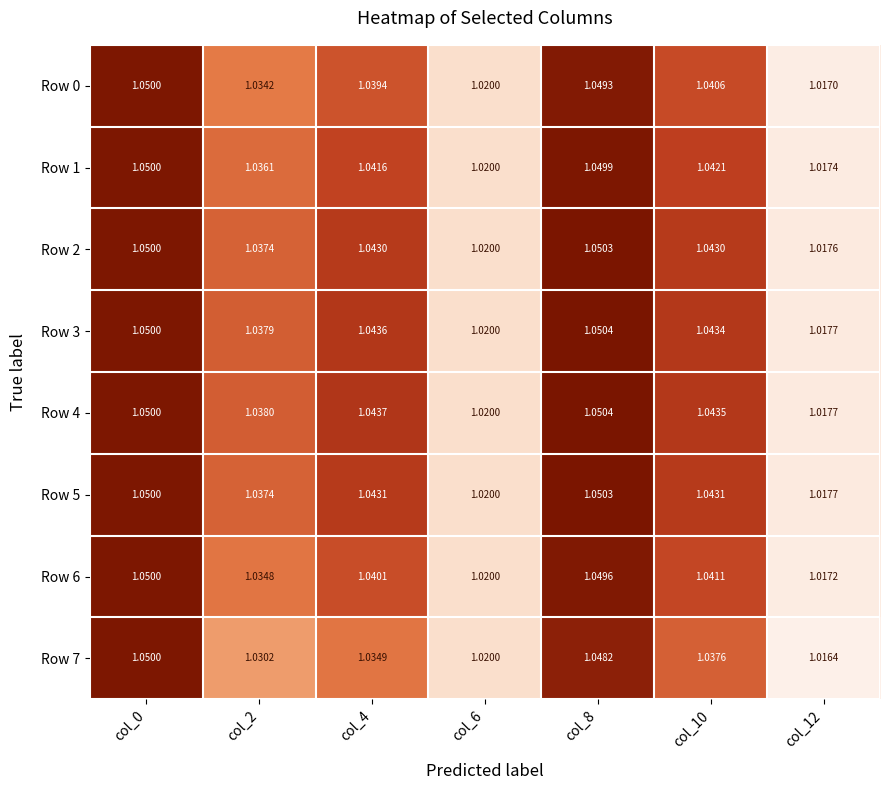

What is the total value across all series at col_4?

8.3